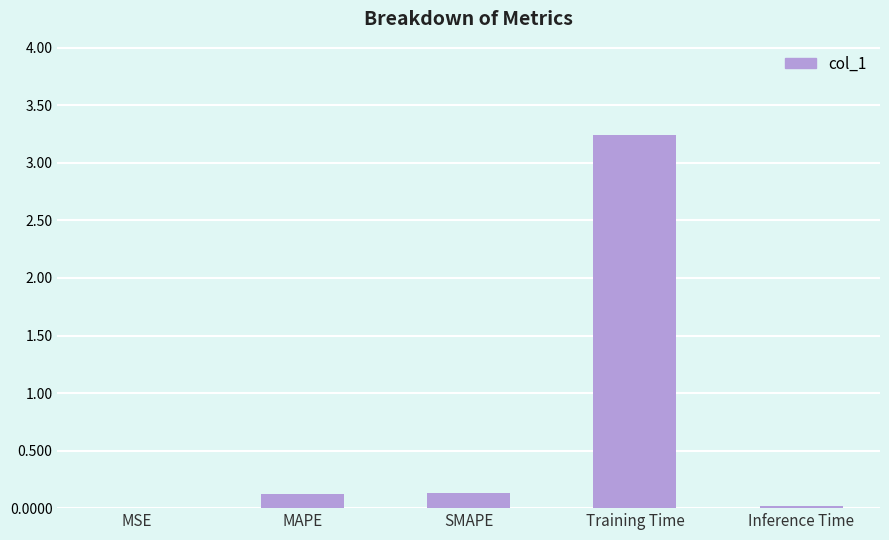

How many data points does each series have?

5